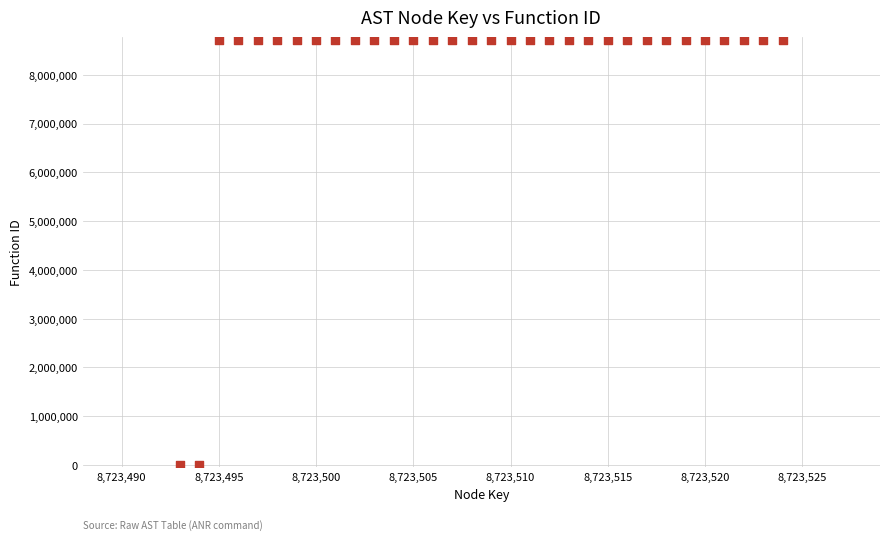

What is the range of X values (max minus min)?

31